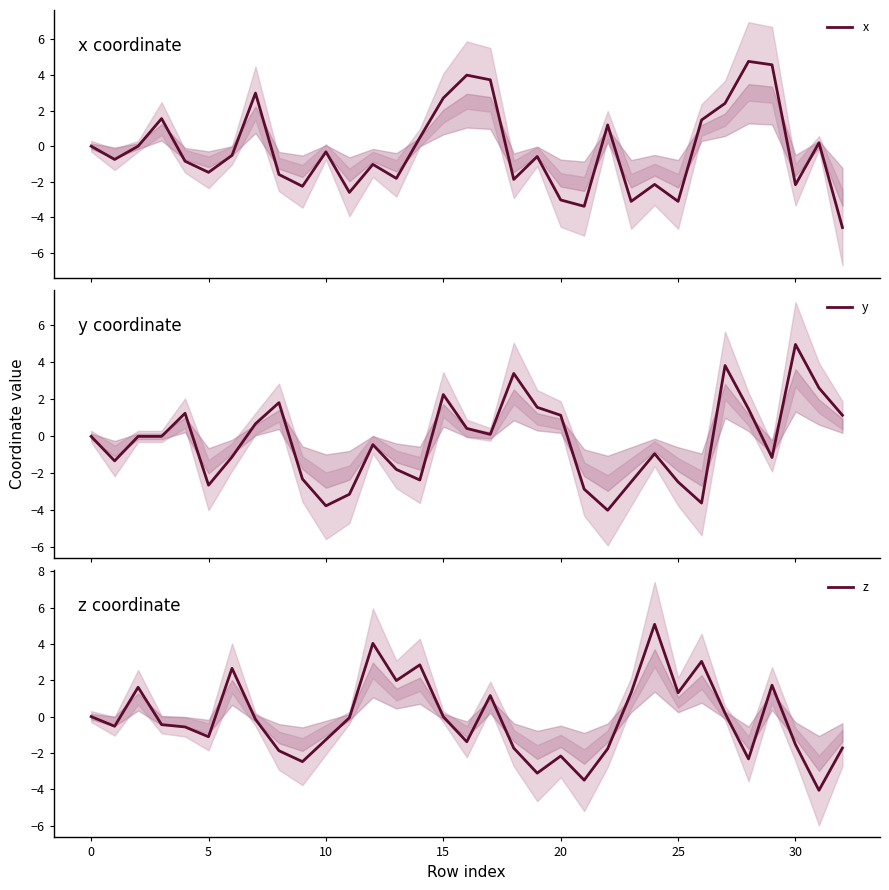

In y, how many points are higher than both neighbors (excluding endpoints)?

8